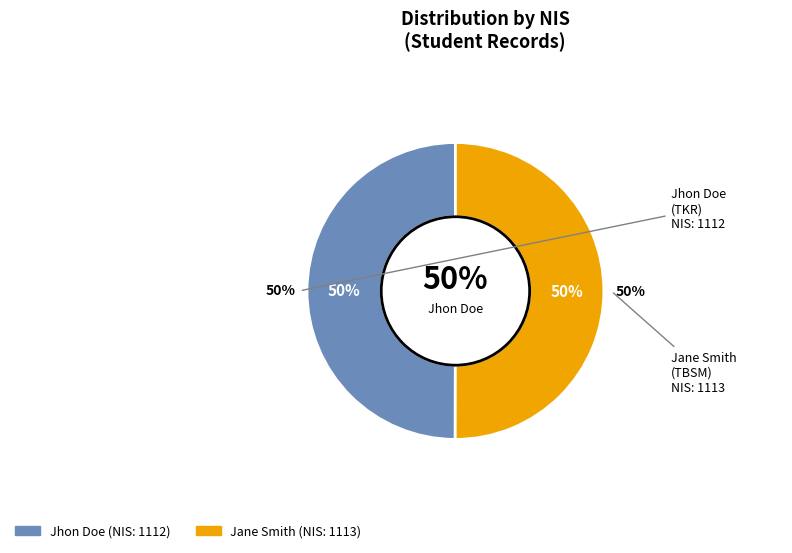

Which category has the smallest portion of the pie?

Jhon Doe